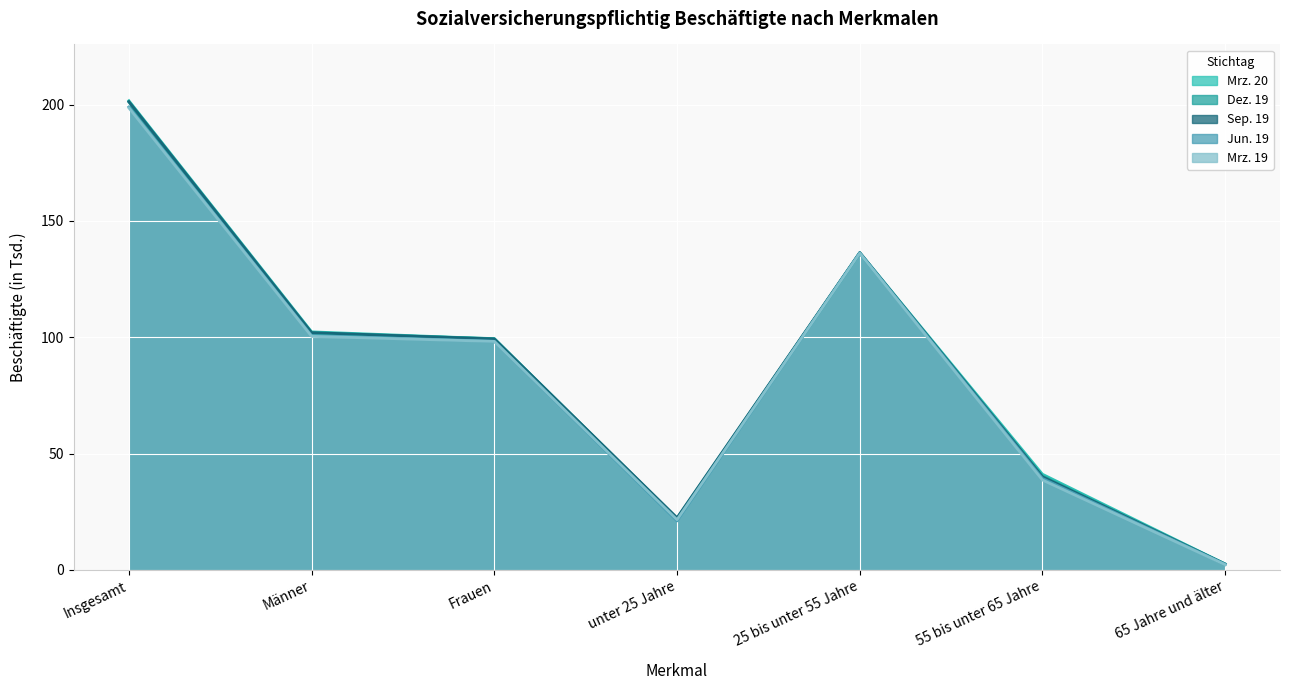

What is the difference between the maximum and minimum values in the Mrz. 20 series?

199.1